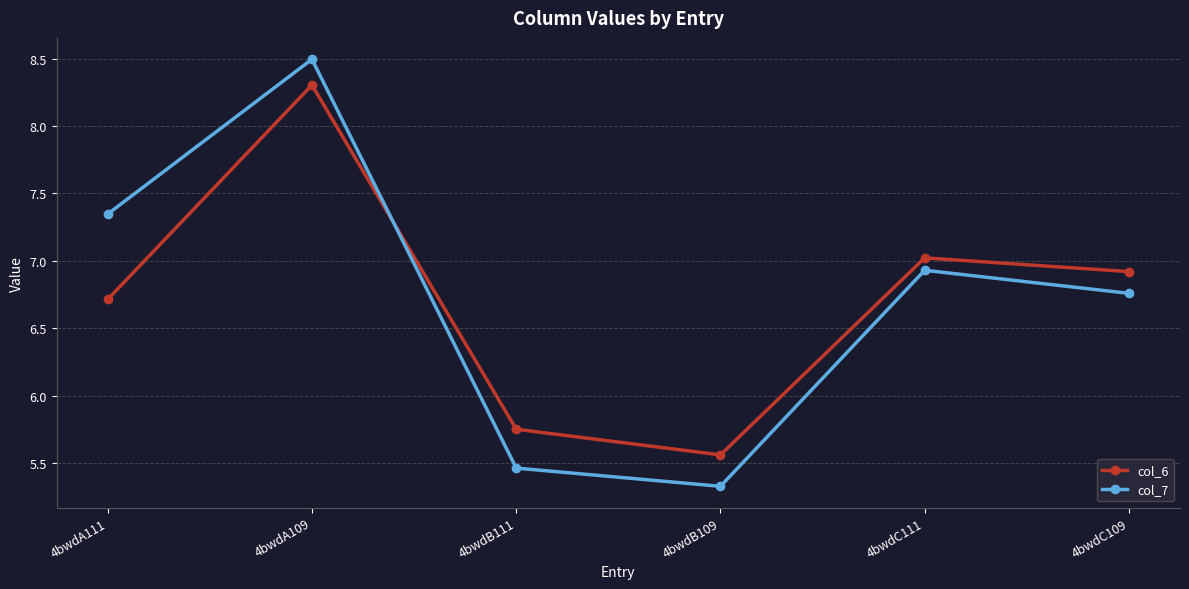

True or false: col_6 has more than 0 interior local peaks.

True